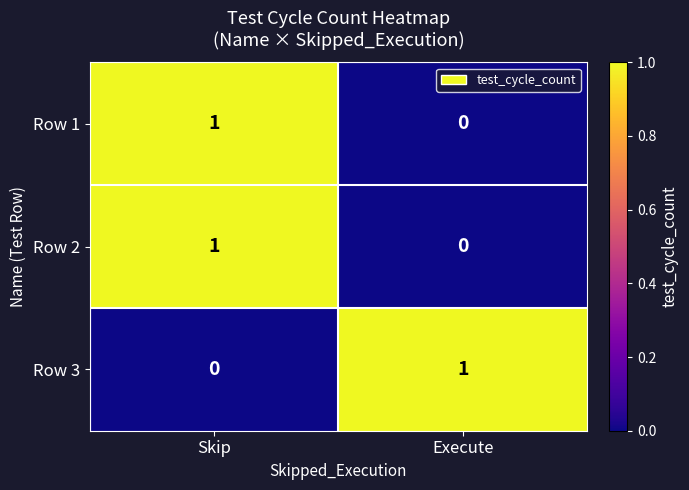

What is the difference between the highest and lowest values at Execute?

1